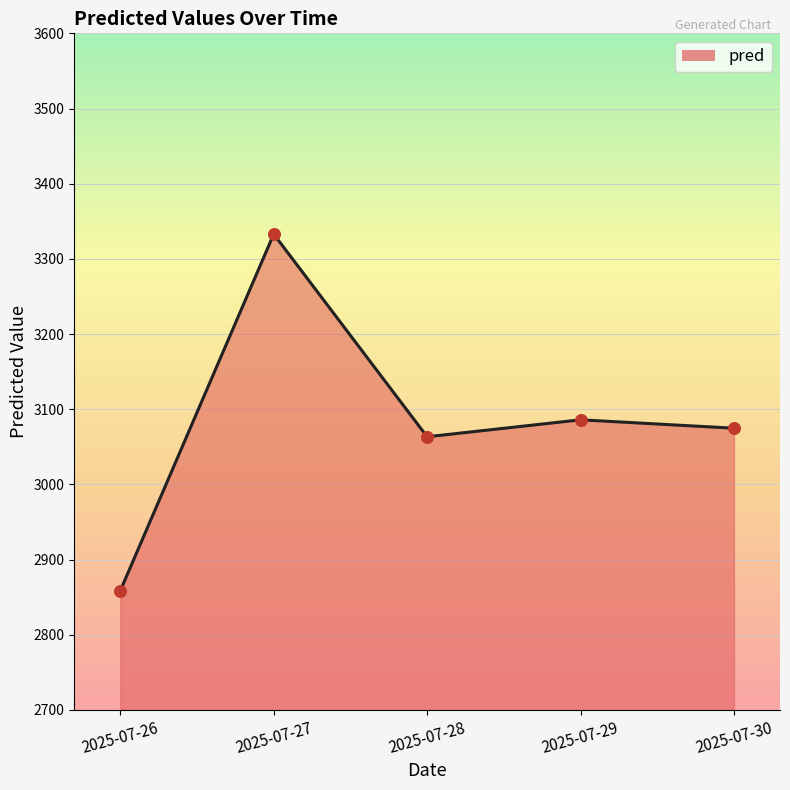

Approximately how many times larger is the value at 2025-07-30 compared to 2025-07-27?

0.9